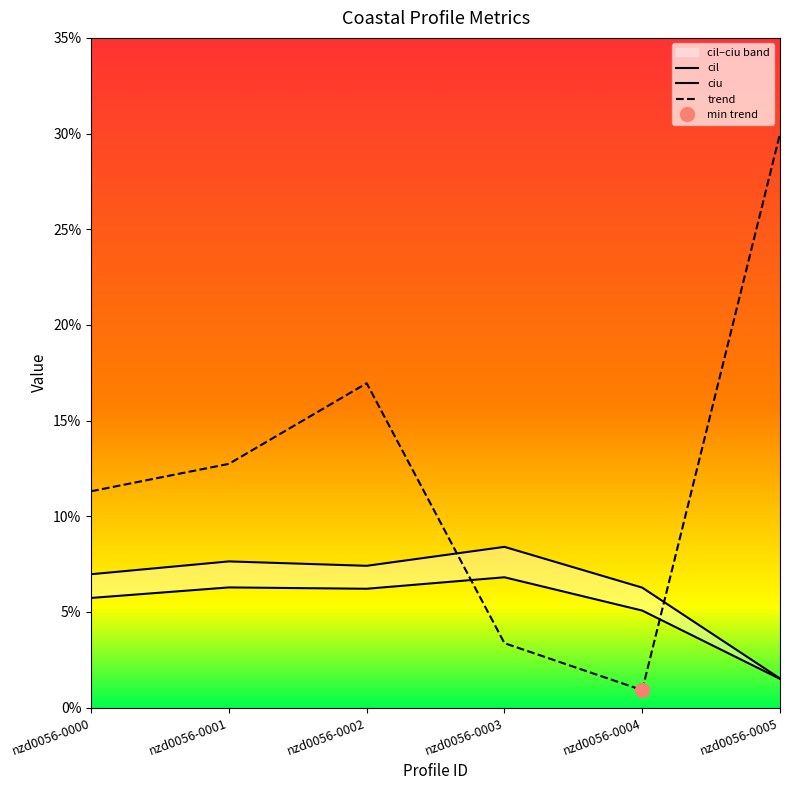

The cil series shows 0.1 at nzd0056-0000. True or false?

False